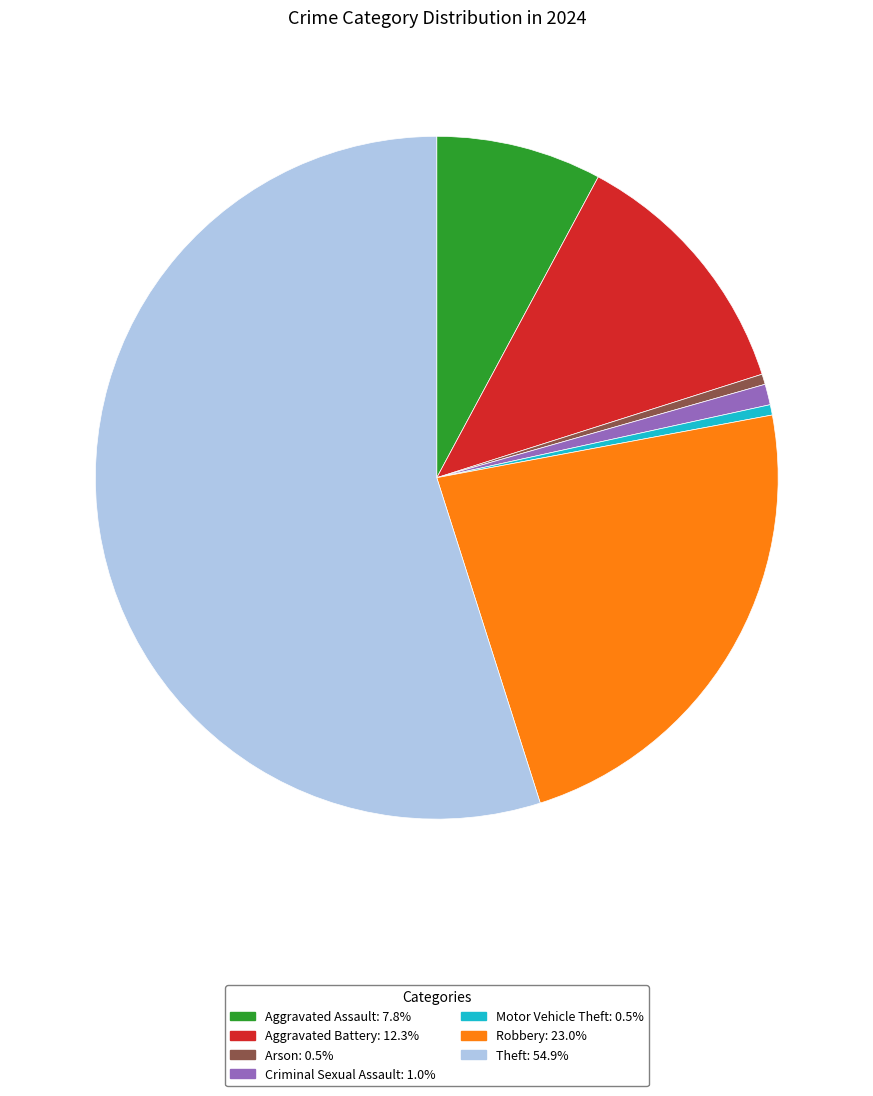

Is Theft the majority of the pie?

Yes